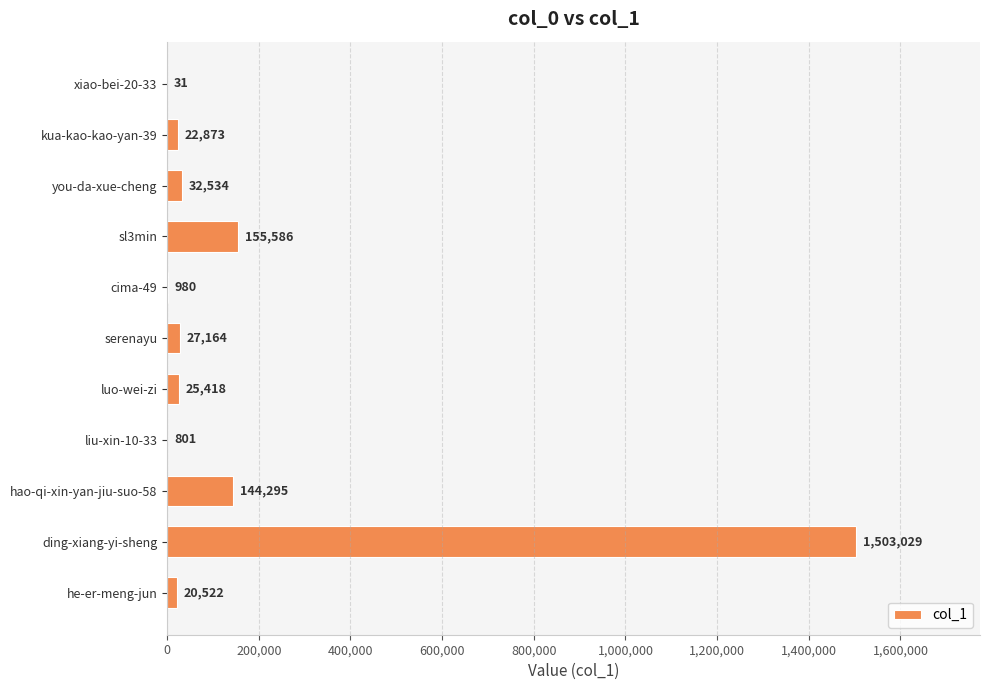

What is the sum of all values?

1933233